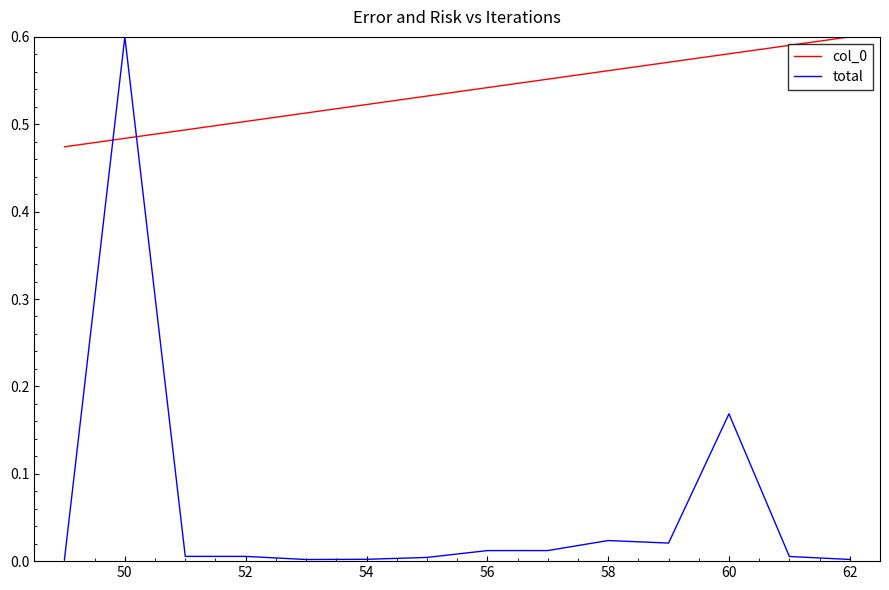

True or false: total and col_0 cross at least once.

True